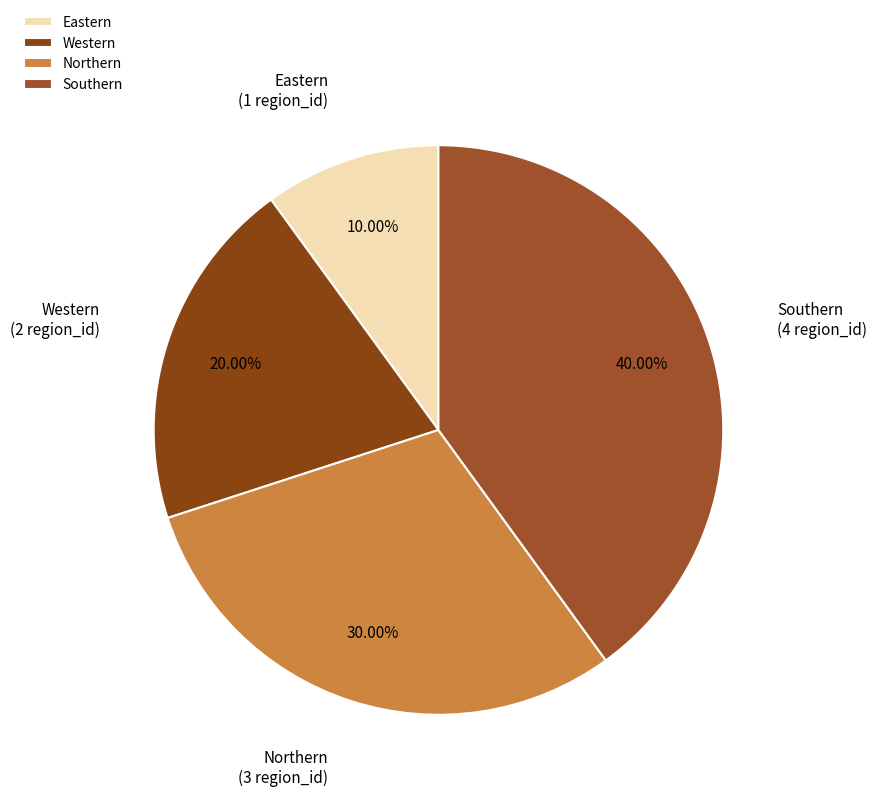

The Western slice represents 20% of the pie. True or false?

True